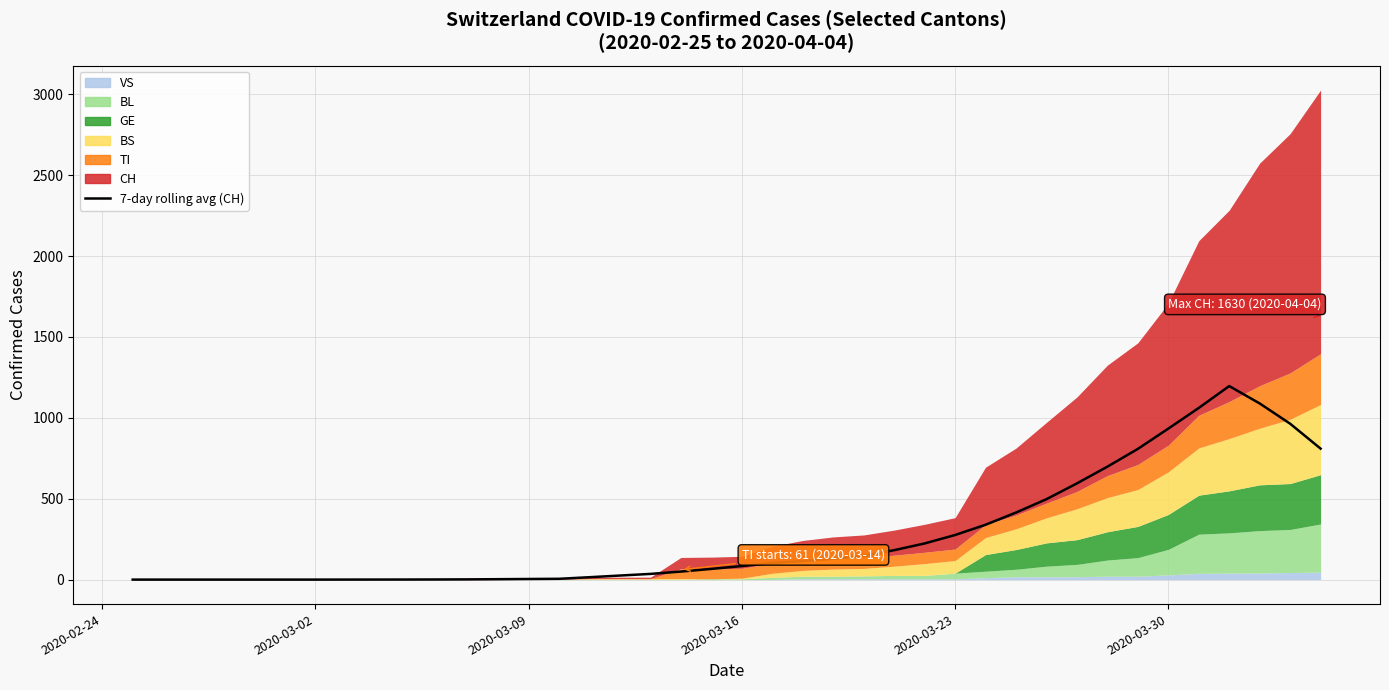

Is it true that the value at 2020-02-24 is 0.0?

True